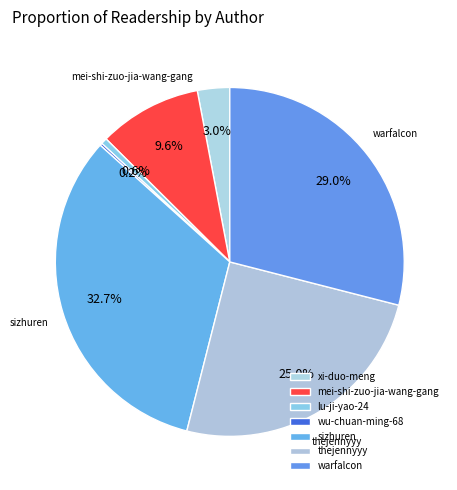

What is the total percentage of warfalcon and wu-chuan-ming-68?

29.2%